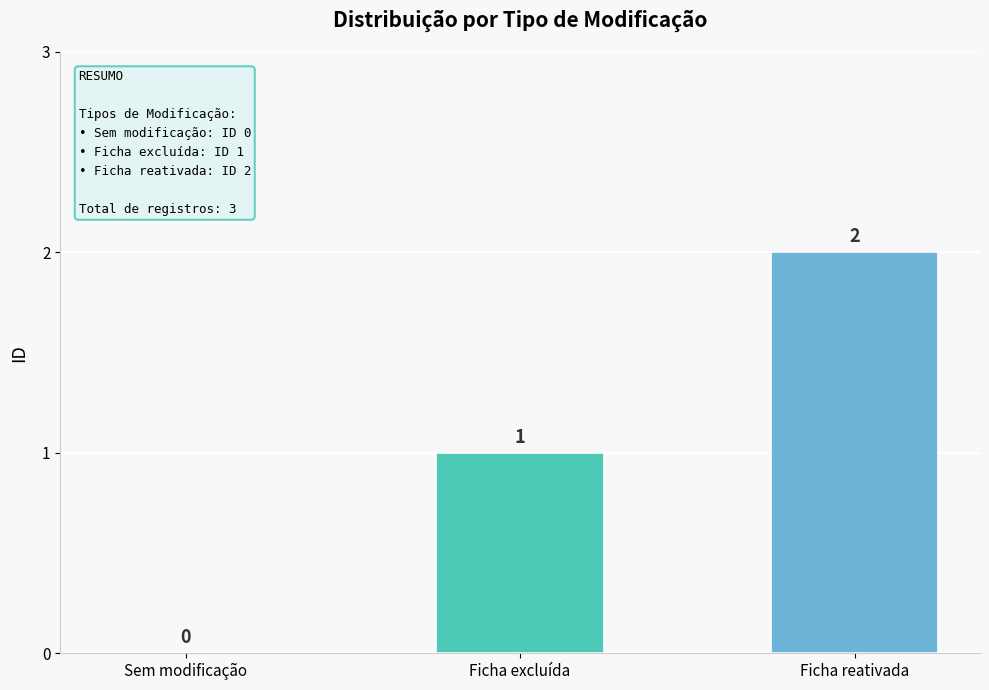

Which label corresponds to the largest value in the chart?

Ficha reativada